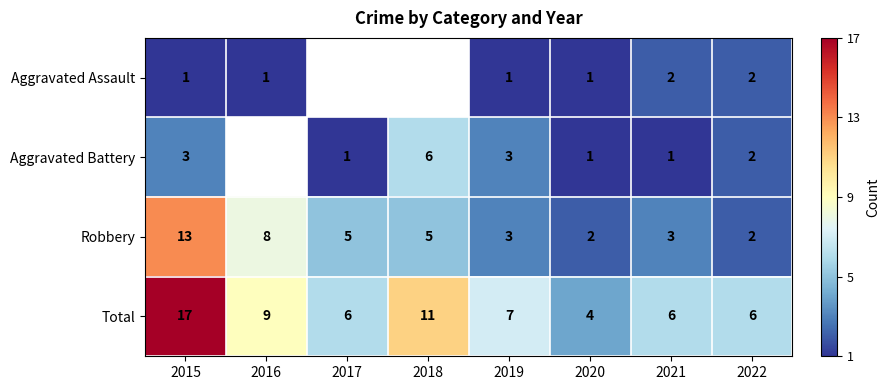

What is the difference between the highest and lowest values at 2021?

5